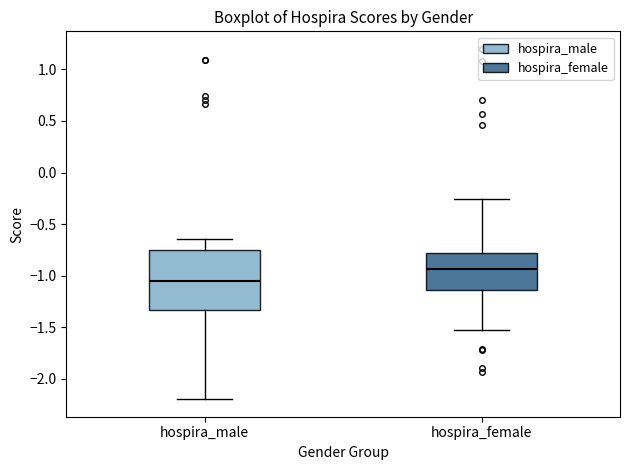

Comparing the boxes themselves (not the whiskers), which one is the tallest?

hospira_male